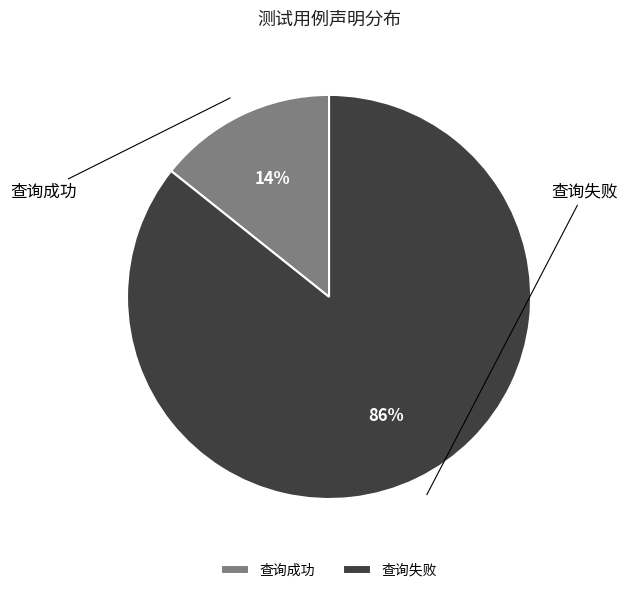

To the nearest percent, what portion does 查询成功 represent?

14%